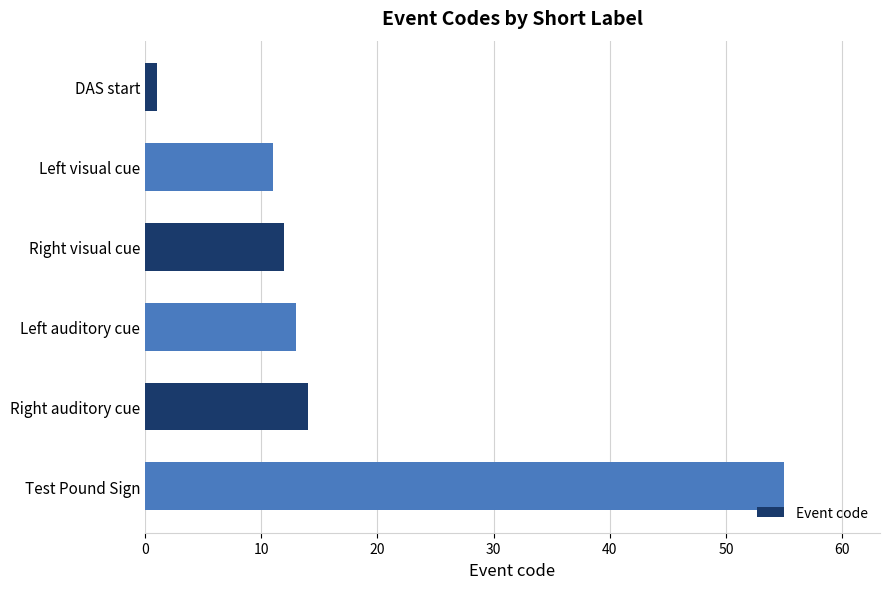

Is it true that the value at Left auditory cue is 7?

False